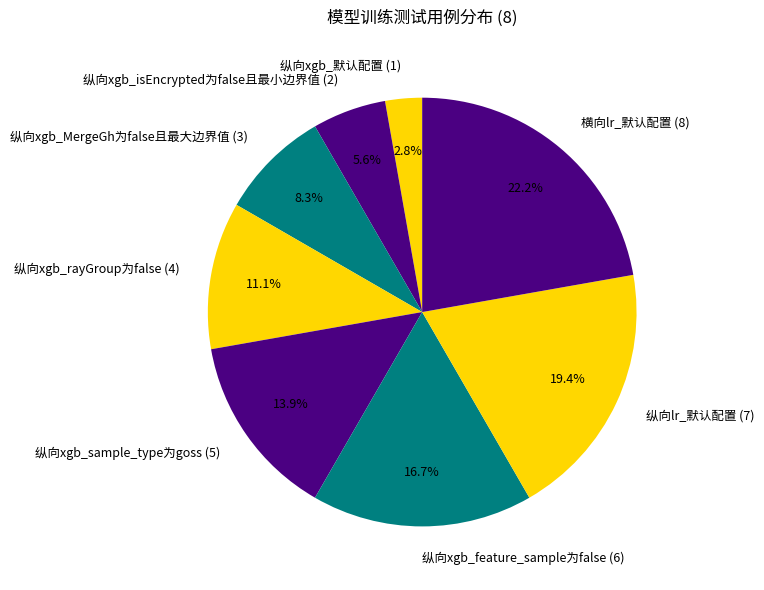

To the nearest percent, what is the difference between the largest and smallest slice percentages?

19%